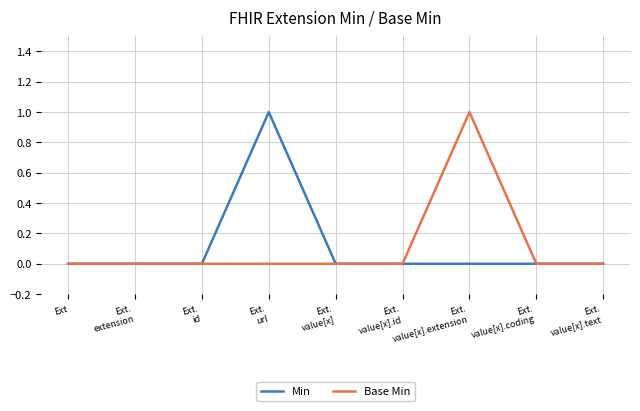

How many lines are shown in the chart?

2